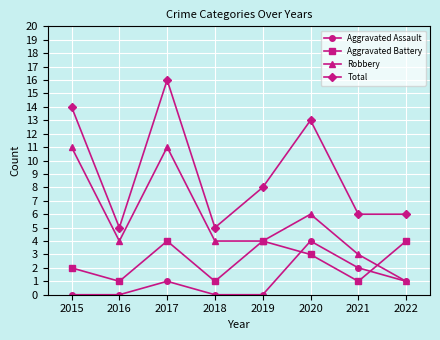

At which category does Aggravated Assault reach its first local peak?

2017